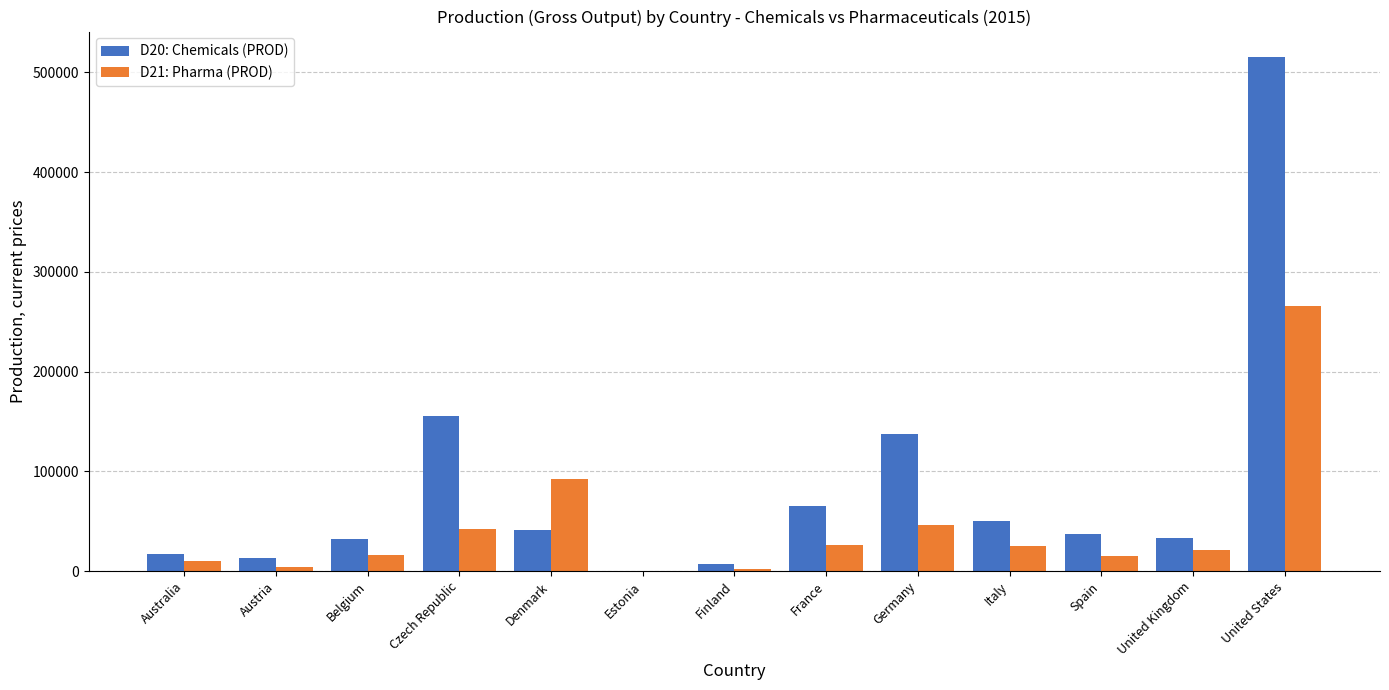

What is the highest value of the D21: Pharma (PROD) series?

266206.0